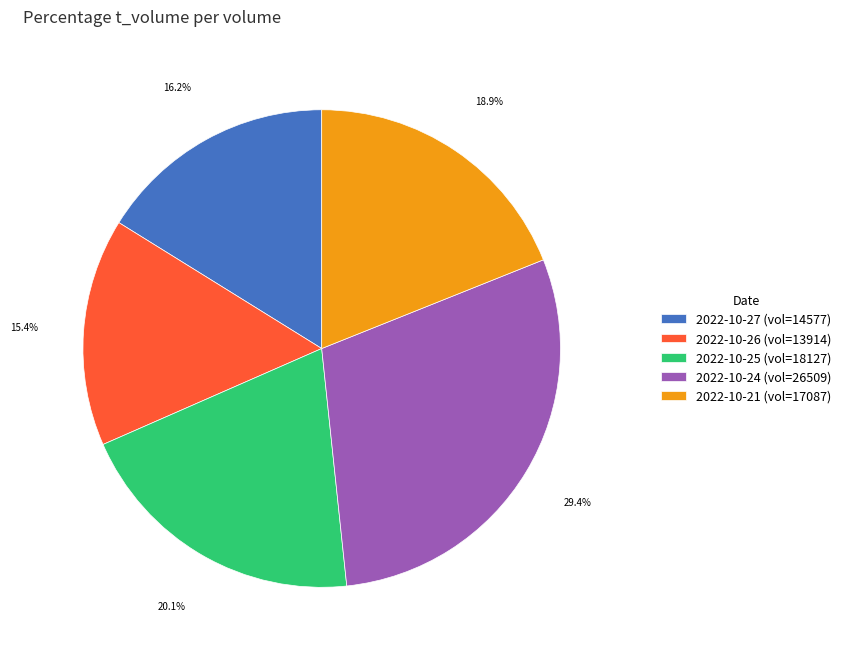

Between 2022-10-21 (vol=17087) and 2022-10-25 (vol=18127), which is larger?

2022-10-25 (vol=18127)